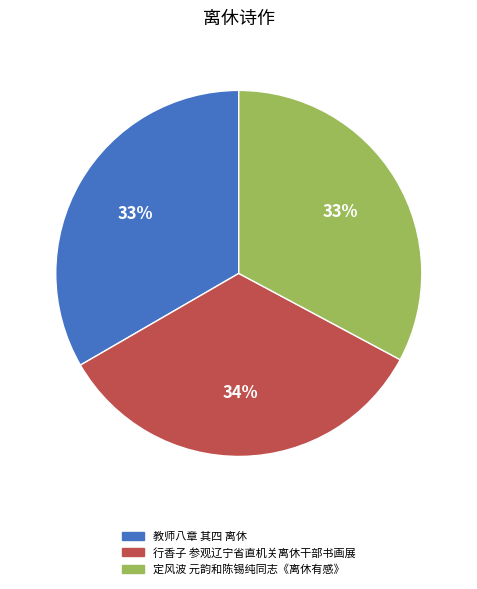

Do 教师八章 其四 离休 and 定风波 元韵和陈锡纯同志《离休有感》 together represent more than half of the pie?

Yes